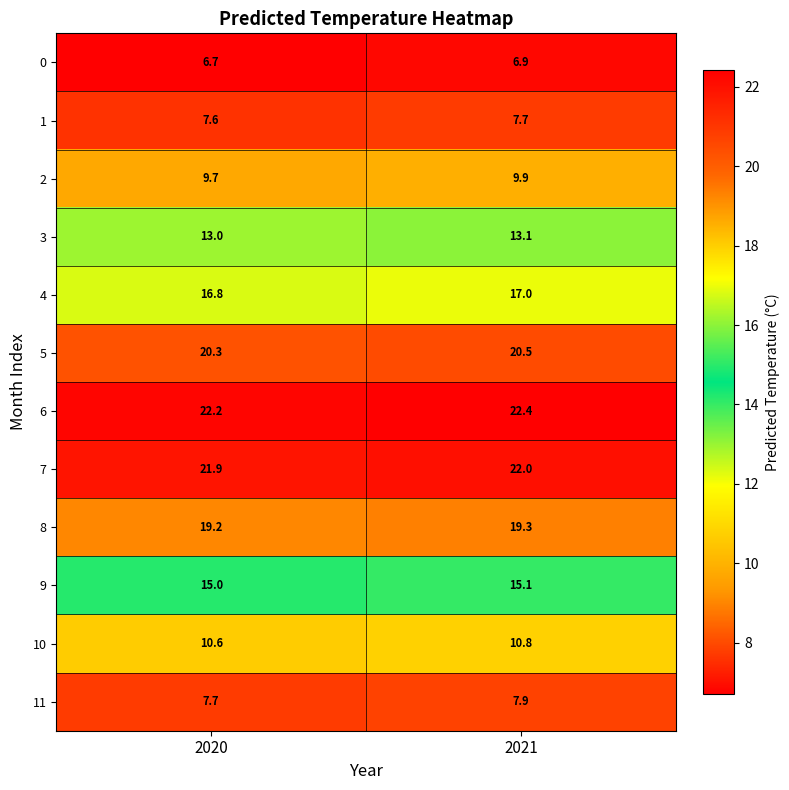

Which label corresponds to the largest value in the chart?

2021